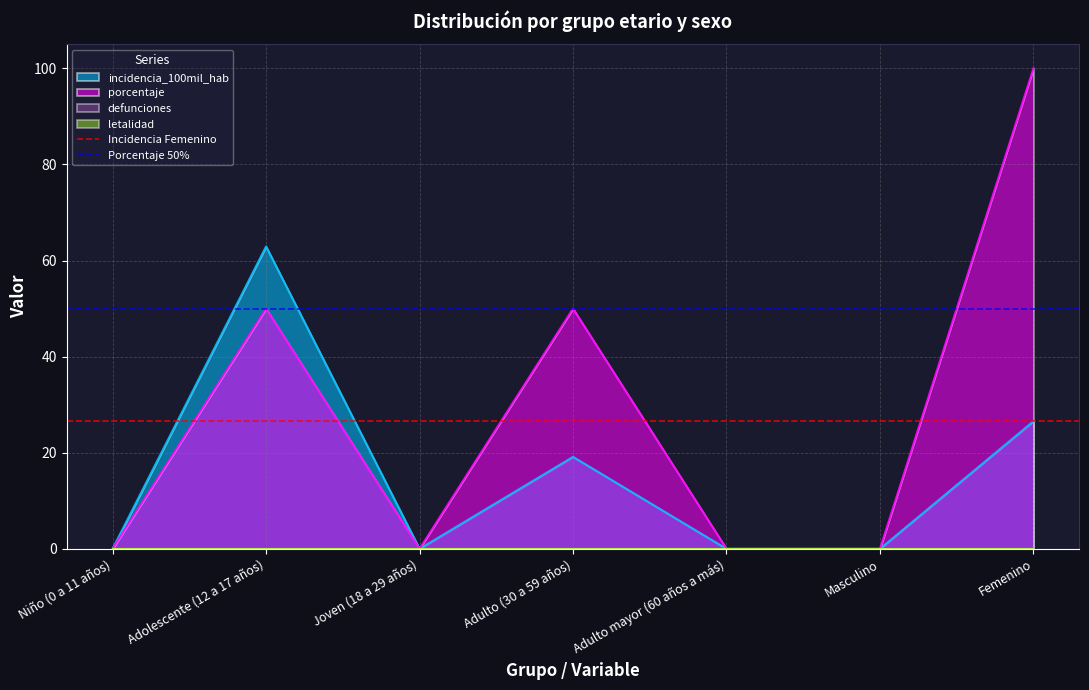

Is the value of incidencia_100mil_hab at Adulto (30 a 59 años) greater than the value of porcentaje at Adulto mayor (60 años a más)?

Yes